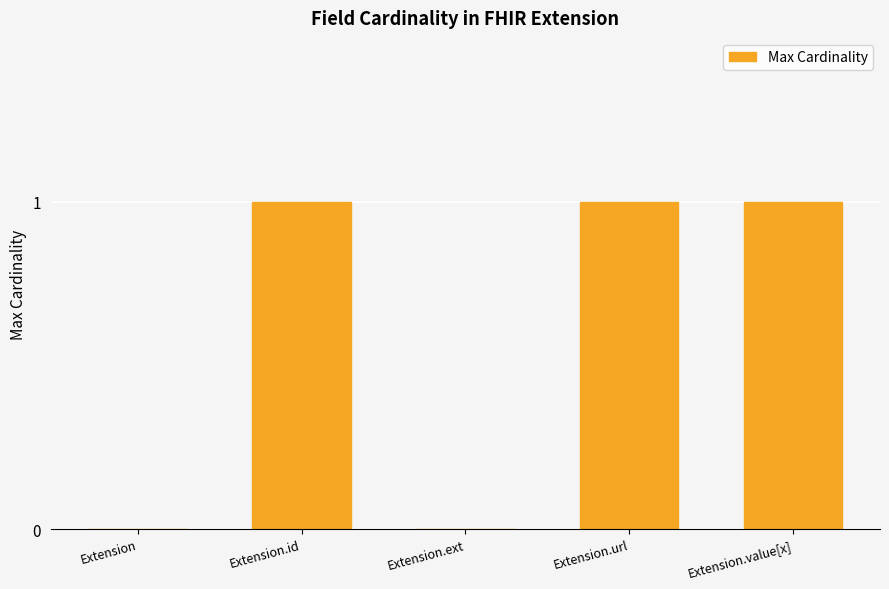

True or false: the data shows 1 at Extension.value[x].

True